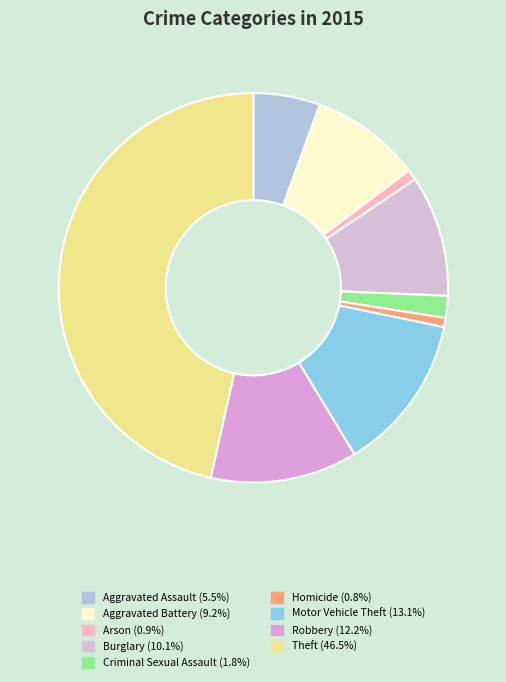

What is the change in value from Criminal Sexual Assault to Motor Vehicle Theft?

+179